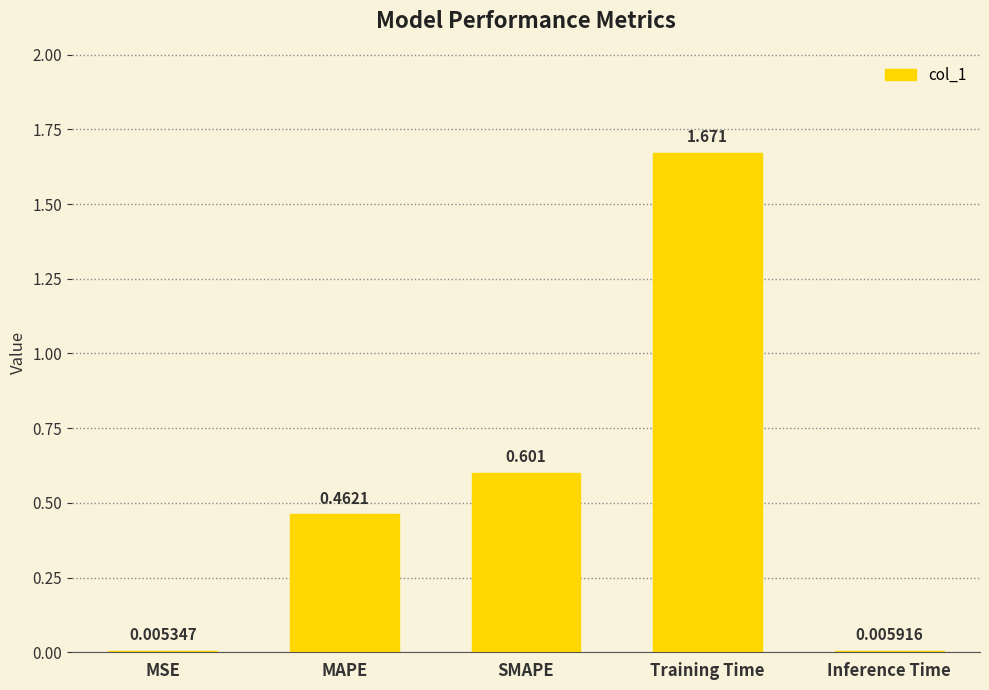

At which category does the chart reach its peak across all series?

Training Time